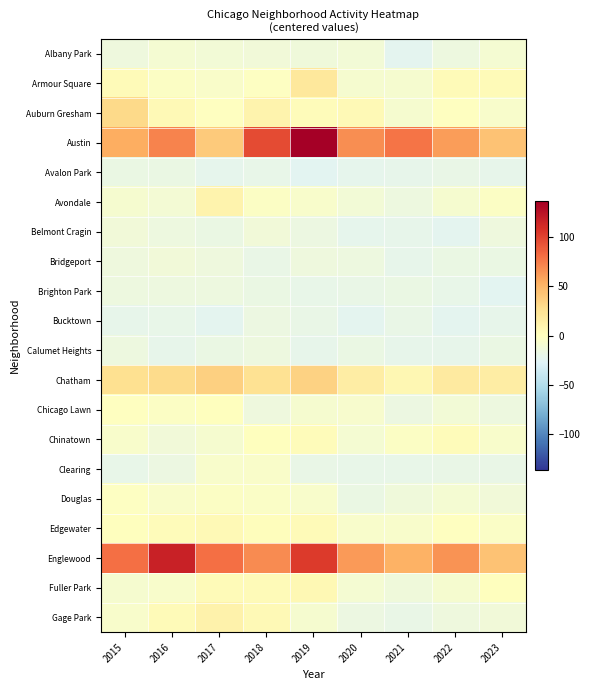

Reading right to left, transcribe all the data shown in this chart.

Albany Park: 2023=-9.3	2022=-15.3	2021=-22.3	2020=-11.3	2019=-13.3	2018=-12.3	2017=-11.3	2016=-9.3	2015=-14.3
Armour Square: 2023=3.7	2022=3.7	2021=-8.3	2020=-8.3	2019=19.7	2018=-1.3	2017=-4.3	2016=-2.3	2015=3.7
Auburn Gresham: 2023=-6.3	2022=-0.3	2021=-8.3	2020=4.7	2019=2.7	2018=9.7	2017=-0.3	2016=4.7	2015=30.7
Austin: 2023=42.7	2022=60.7	2021=77.7	2020=67.7	2019=135.7	2018=95.7	2017=38.7	2016=71.7	2015=53.7
Avalon Park: 2023=-20.3	2022=-18.3	2021=-20.3	2020=-21.3	2019=-23.3	2018=-19.3	2017=-21.3	2016=-17.3	2015=-17.3
Avondale: 2023=-2.3	2022=-8.3	2021=-15.3	2020=-11.3	2019=-5.3	2018=-2.3	2017=9.7	2016=-10.3	2015=-8.3
Belmont Cragin: 2023=-14.3	2022=-22.3	2021=-20.3	2020=-21.3	2019=-16.3	2018=-12.3	2017=-17.3	2016=-15.3	2015=-12.3
Bridgeport: 2023=-17.3	2022=-17.3	2021=-20.3	2020=-15.3	2019=-14.3	2018=-18.3	2017=-14.3	2016=-12.3	2015=-14.3
Brighton Park: 2023=-23.3	2022=-19.3	2021=-17.3	2020=-18.3	2019=-19.3	2018=-17.3	2017=-15.3	2016=-15.3	2015=-15.3
Bucktown: 2023=-20.3	2022=-22.3	2021=-18.3	2020=-22.3	2019=-18.3	2018=-16.3	2017=-22.3	2016=-19.3	2015=-20.3
Calumet Heights: 2023=-17.3	2022=-20.3	2021=-20.3	2020=-17.3	2019=-20.3	2018=-15.3	2017=-17.3	2016=-20.3	2015=-15.3
Chatham: 2023=15.7	2022=17.7	2021=6.7	2020=15.7	2019=34.7	2018=24.7	2017=35.7	2016=28.7	2015=25.7
Chicago Lawn: 2023=-15.3	2022=-11.3	2021=-16.3	2020=-7.3	2019=-8.3	2018=-14.3	2017=0.7	2016=-2.3	2015=-0.3
Chinatown: 2023=-5.3	2022=2.7	2021=-2.3	2020=-9.3	2019=2.7	2018=0.7	2017=-8.3	2016=-12.3	2015=-6.3
Clearing: 2023=-18.3	2022=-18.3	2021=-19.3	2020=-19.3	2019=-18.3	2018=-4.3	2017=-5.3	2016=-16.3	2015=-19.3
Douglas: 2023=-12.3	2022=-9.3	2021=-13.3	2020=-17.3	2019=-5.3	2018=-3.3	2017=-2.3	2016=-4.3	2015=-1.3
Edgewater: 2023=-3.3	2022=-0.3	2021=-5.3	2020=-5.3	2019=3.7	2018=1.7	2017=4.7	2016=2.7	2015=0.7
Englewood: 2023=42.7	2022=65.7	2021=51.7	2020=61.7	2019=103.7	2018=68.7	2017=79.7	2016=115.7	2015=79.7
Fuller Park: 2023=0.7	2022=-8.3	2021=-13.3	2020=-9.3	2019=5.7	2018=3.7	2017=3.7	2016=-5.3	2015=-8.3
Gage Park: 2023=-12.3	2022=-14.3	2021=-18.3	2020=-16.3	2019=-8.3	2018=4.7	2017=10.7	2016=3.7	2015=-6.3